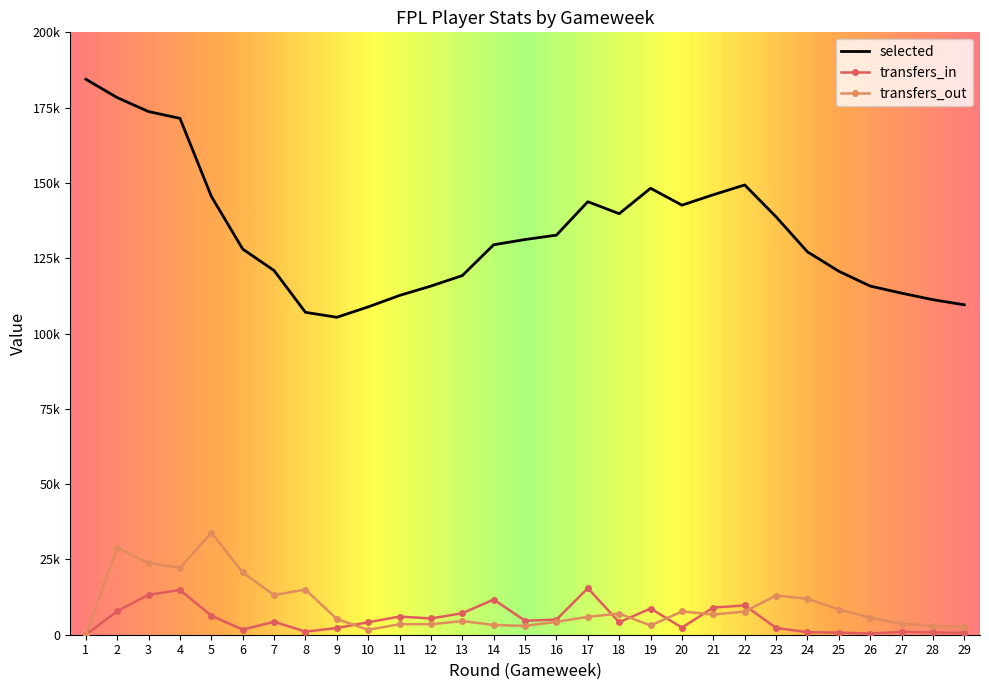

Which series has the widest spread of values?

selected